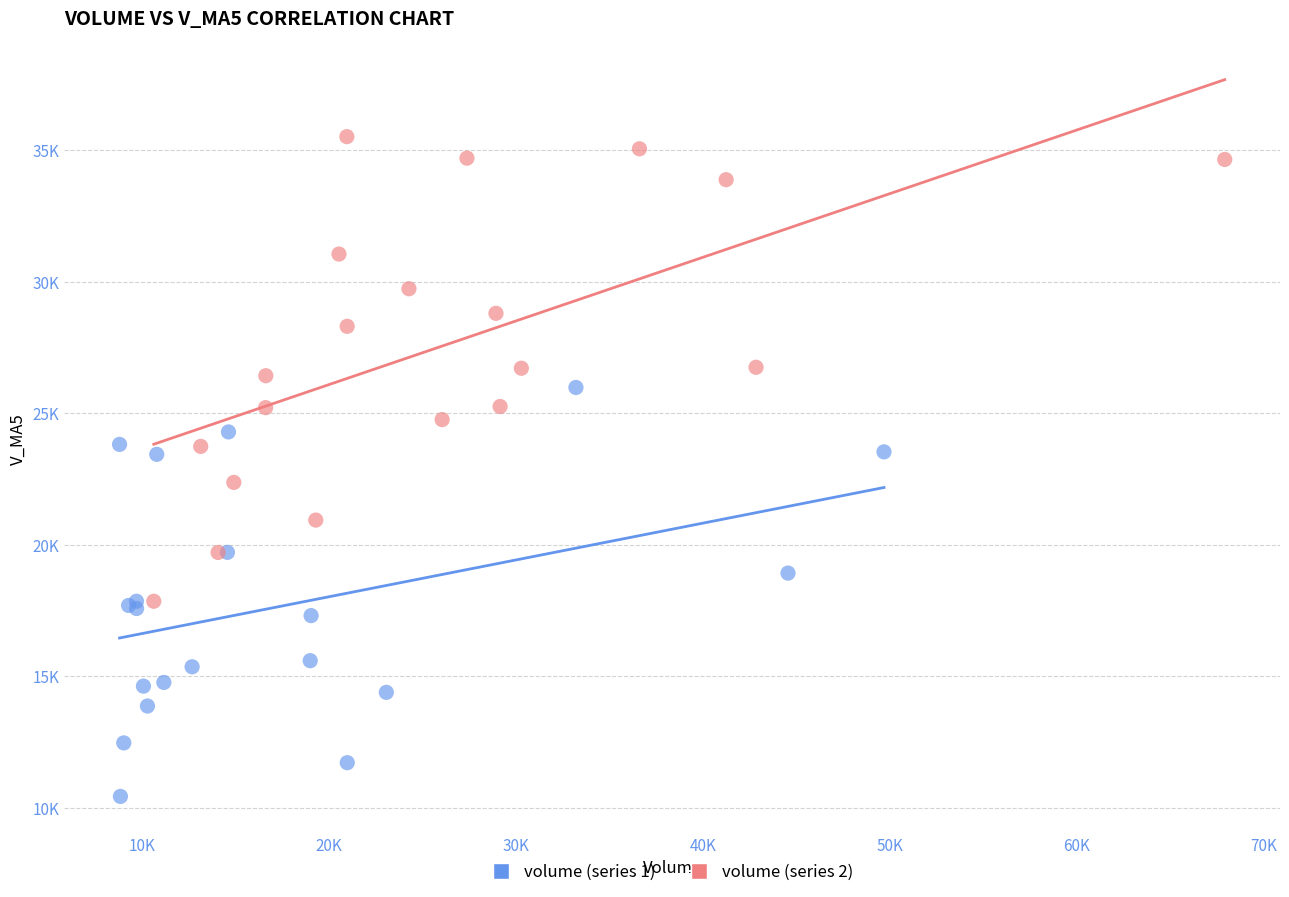

What are all the series names shown in the legend?

volume (series 1), volume (series 2)